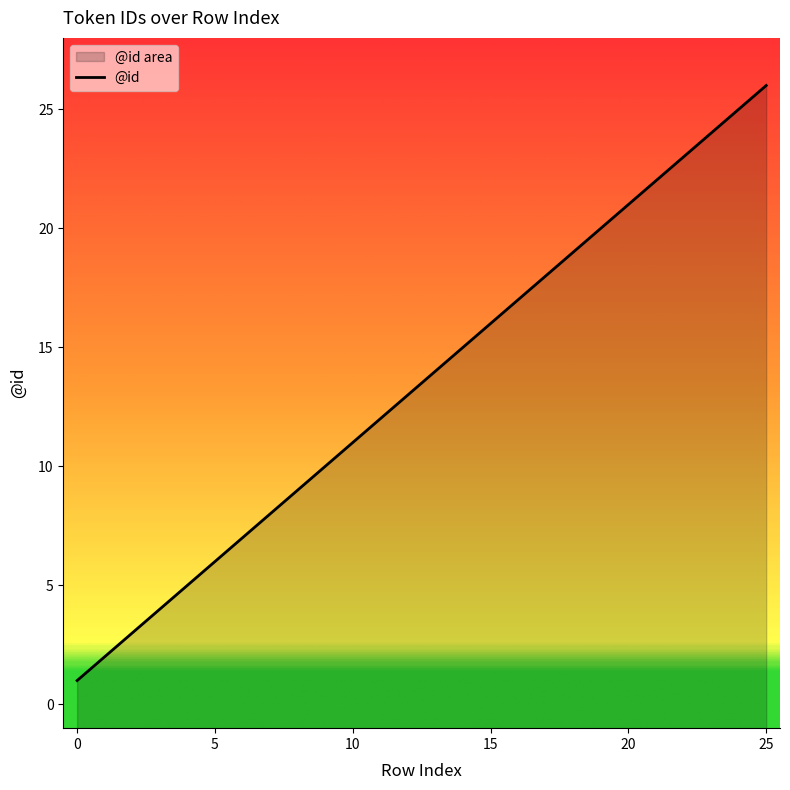

What is the ratio of the value at 9 to the value at 4?

2.0